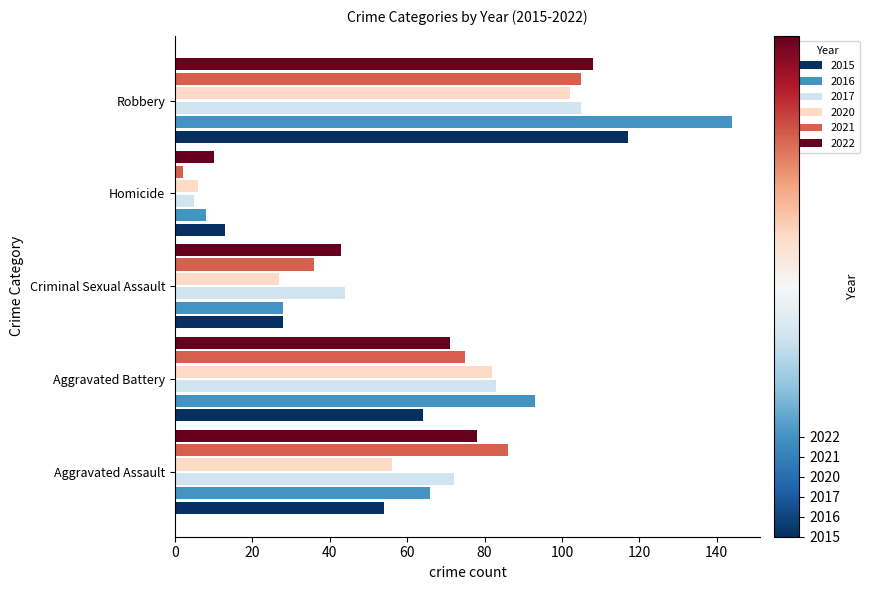

At which label is 2022 closest to 59?

Aggravated Battery